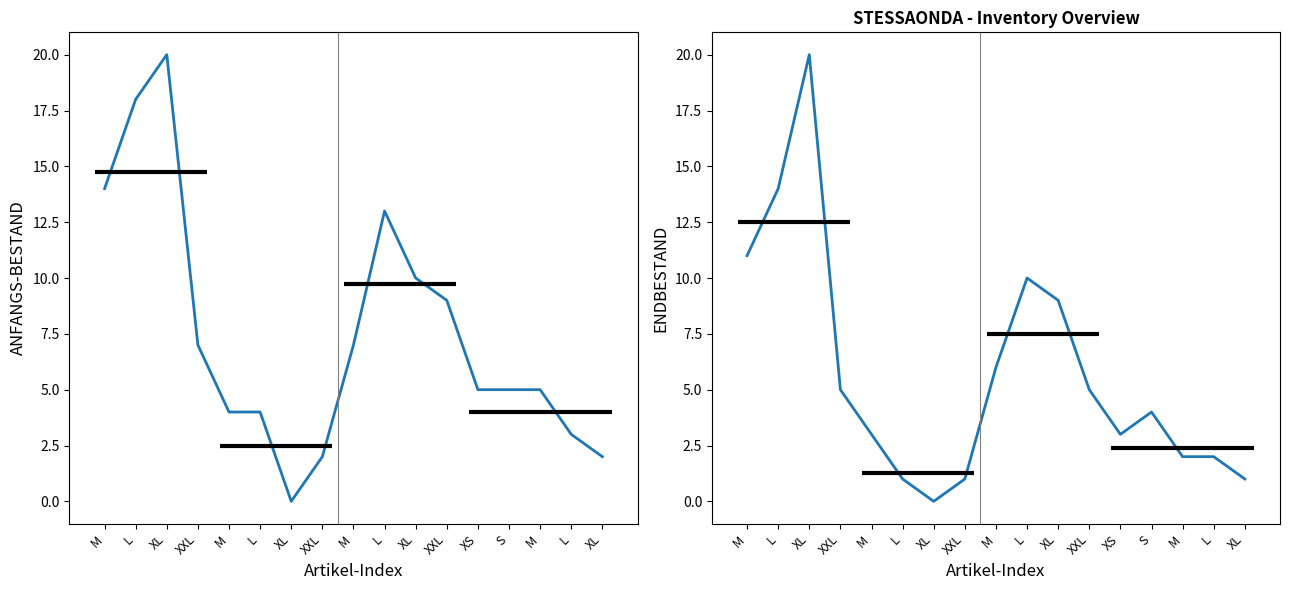

How many values in ENDBESTAND are above zero?

16